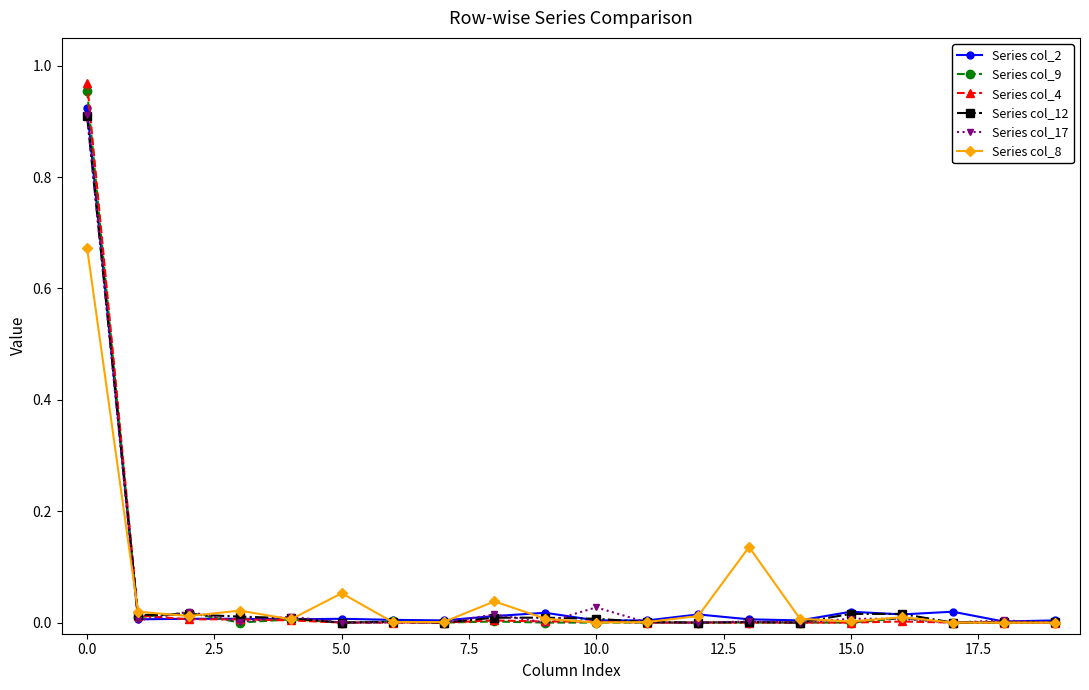

Which series has the largest range (max minus min)?

Series col_4